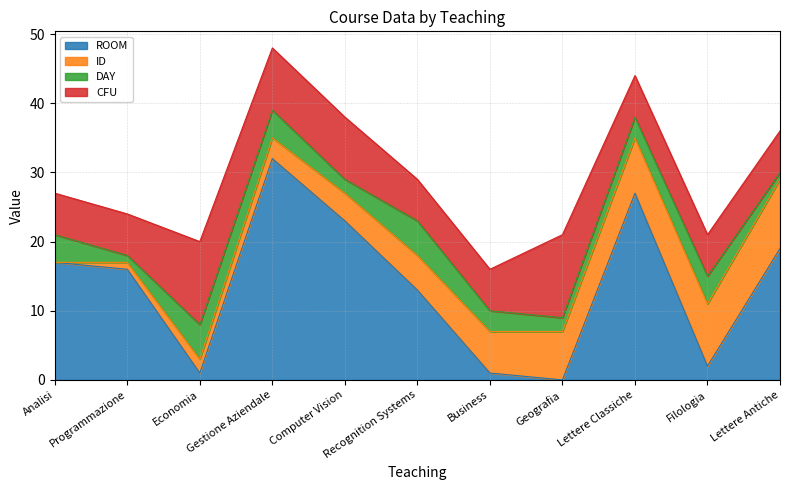

After their last crossing, which series has the higher values: ROOM or ID?

ROOM